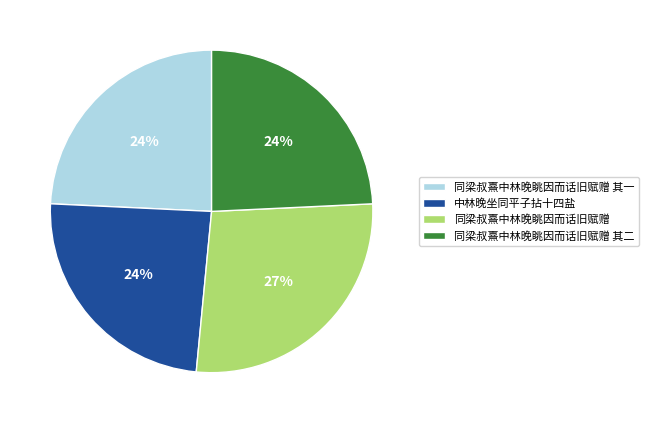

Combined, do 同梁叔熹中林晚眺因而话旧赋赠 其一 and 同梁叔熹中林晚眺因而话旧赋赠 account for over 50%?

Yes